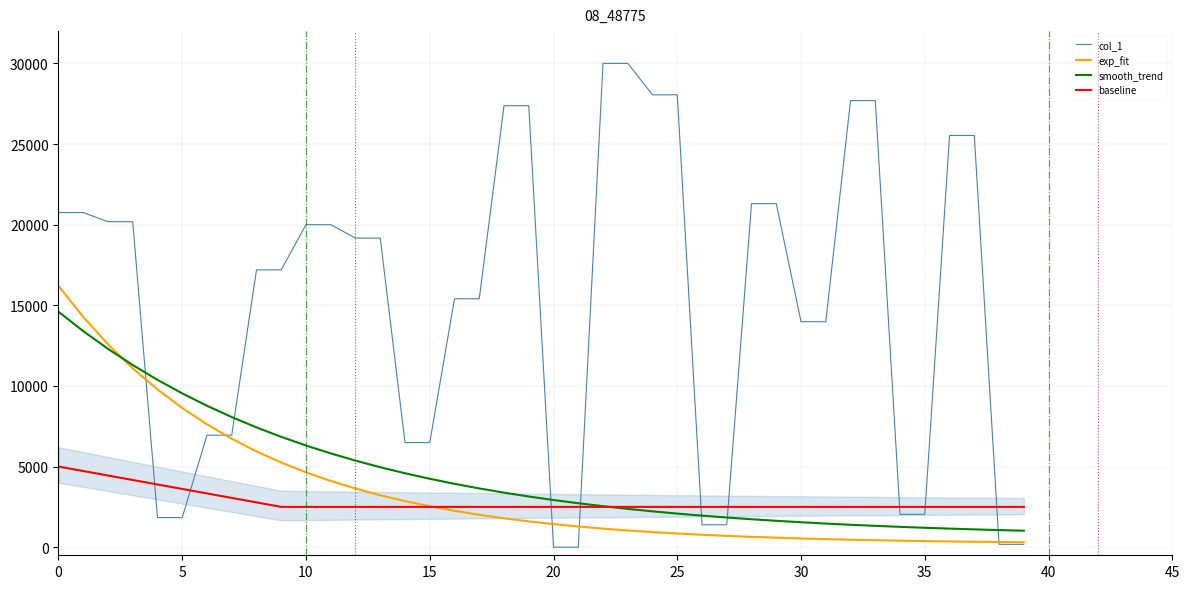

After their last crossing, which series has the higher values: baseline or col_1?

baseline